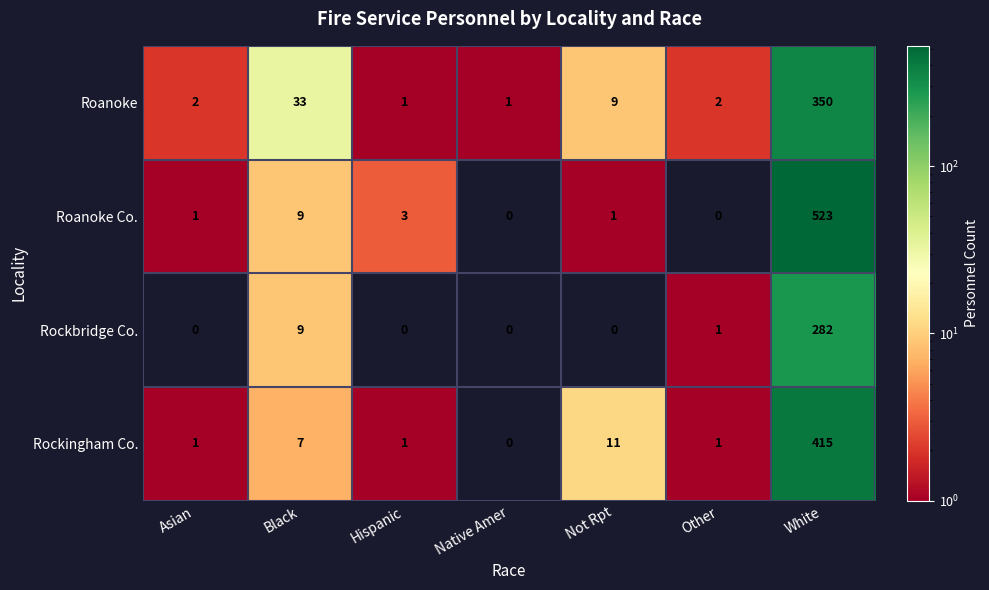

What is the difference between the Roanoke values at White and Other?

348